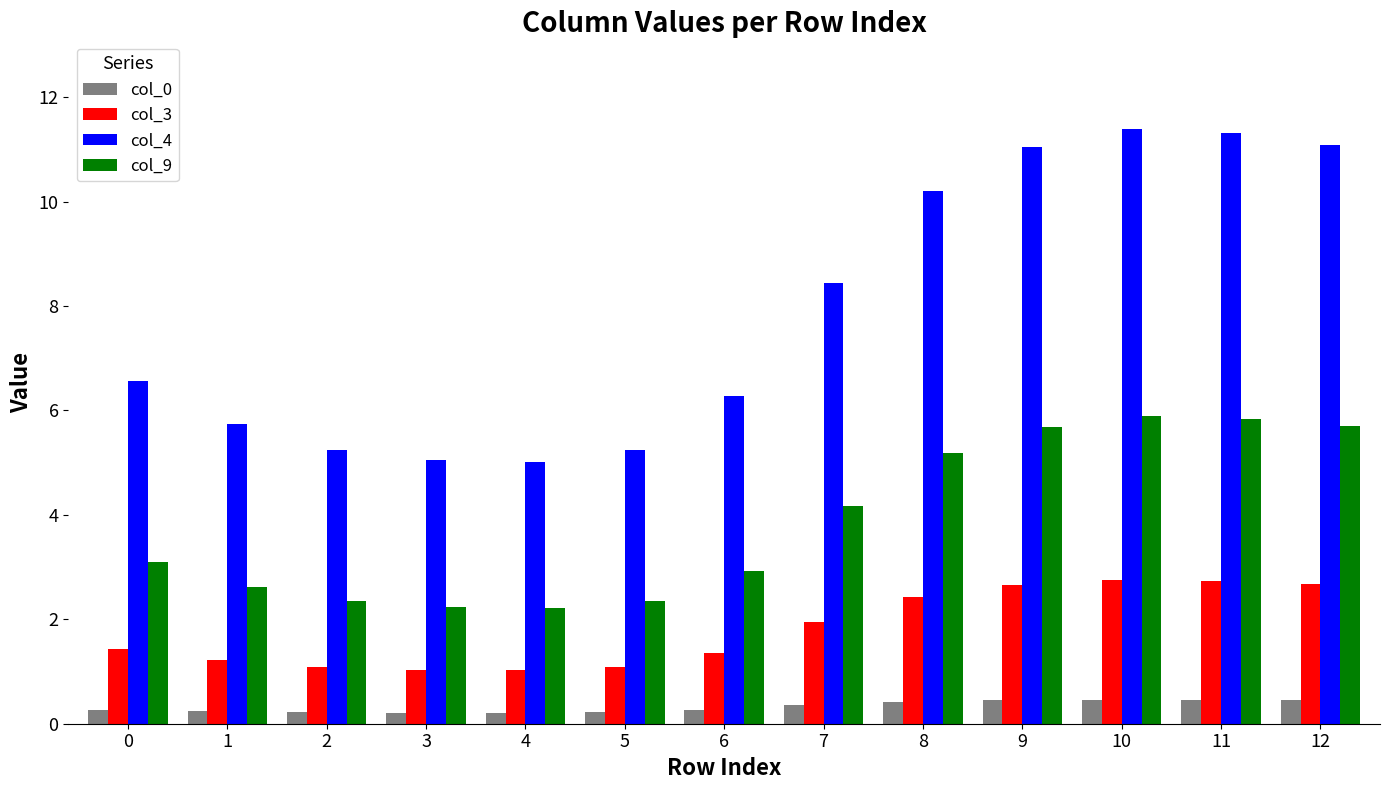

List the series in order of their overall mean, lowest first.

col_0, col_3, col_9, col_4